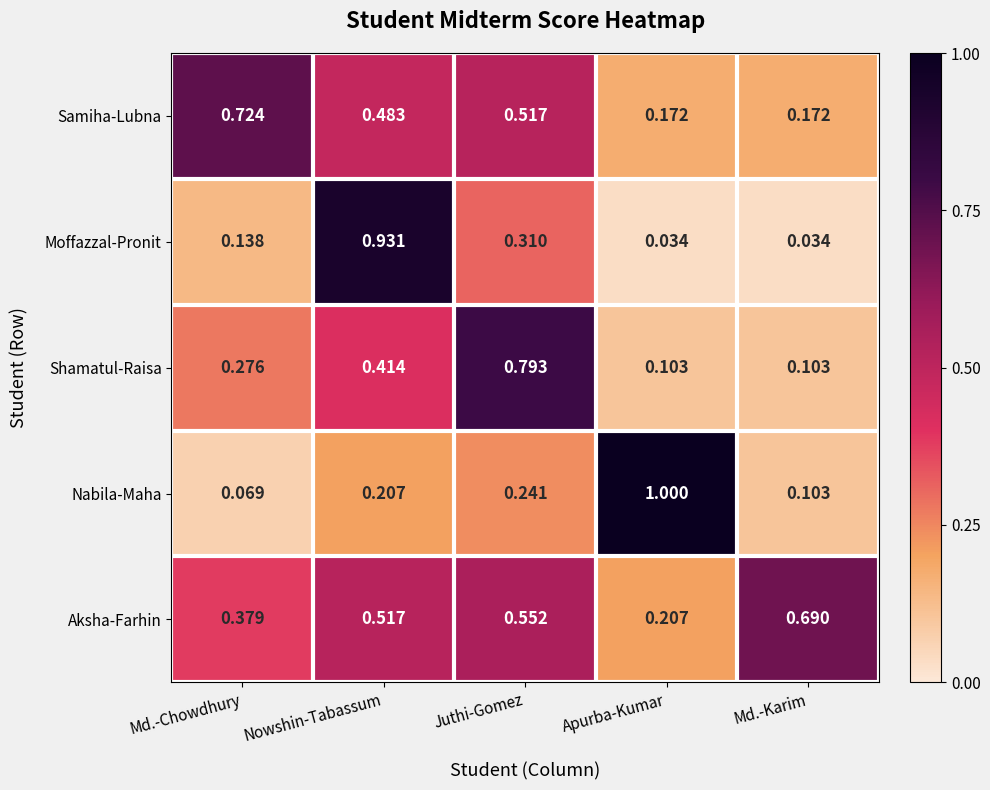

Which series has the largest total across all categories?

Aksha-Farhin